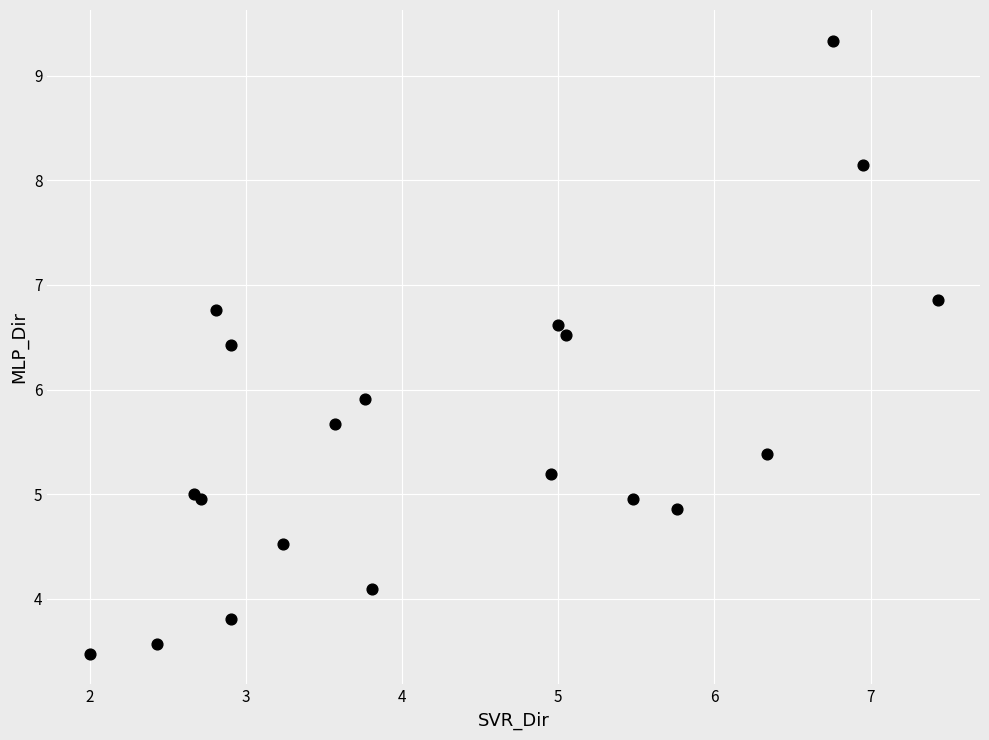

What Y value in the scatter plot is closest to 6?

5.9